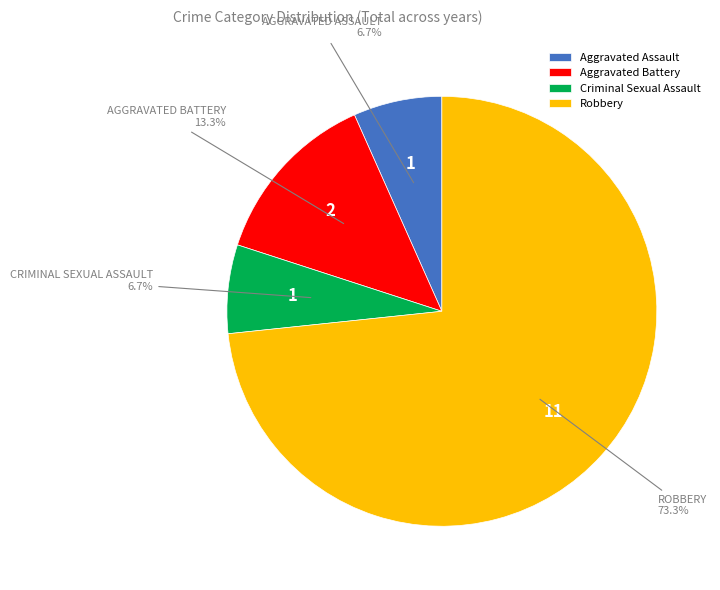

To the nearest percent, what is the combined percentage of Aggravated Assault and Aggravated Battery?

20%